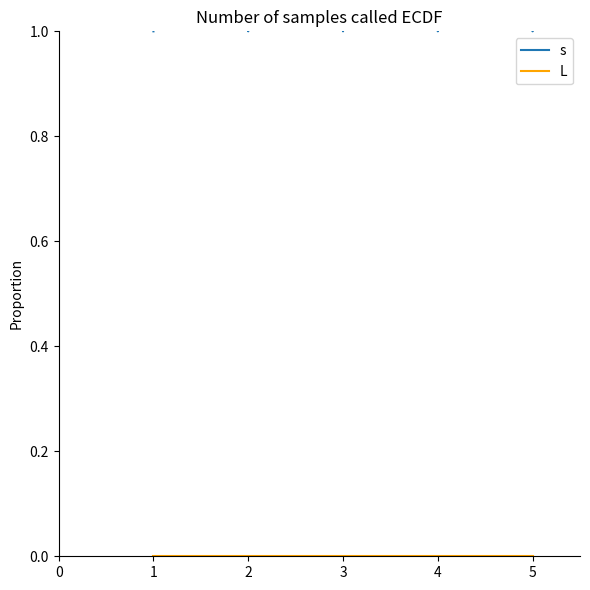

List the series in order of their peak value, lowest first.

L, s